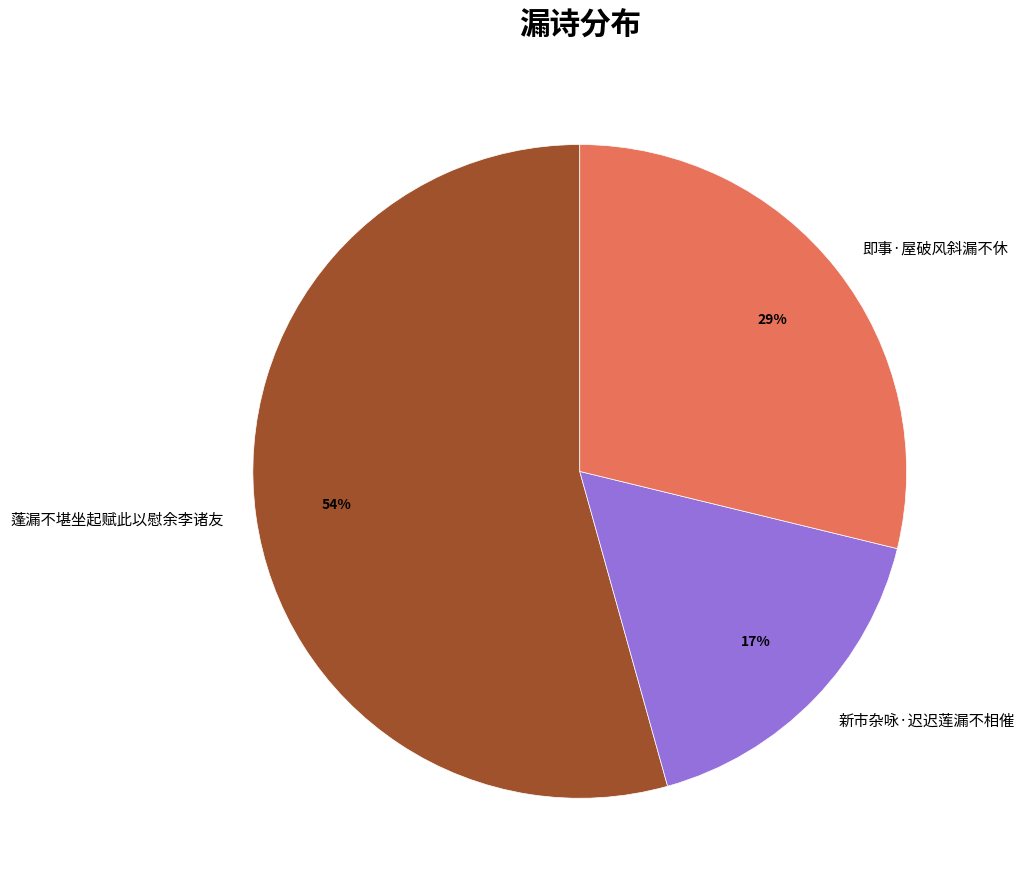

What is the smallest slice in the pie chart?

新市杂咏·迟迟莲漏不相催